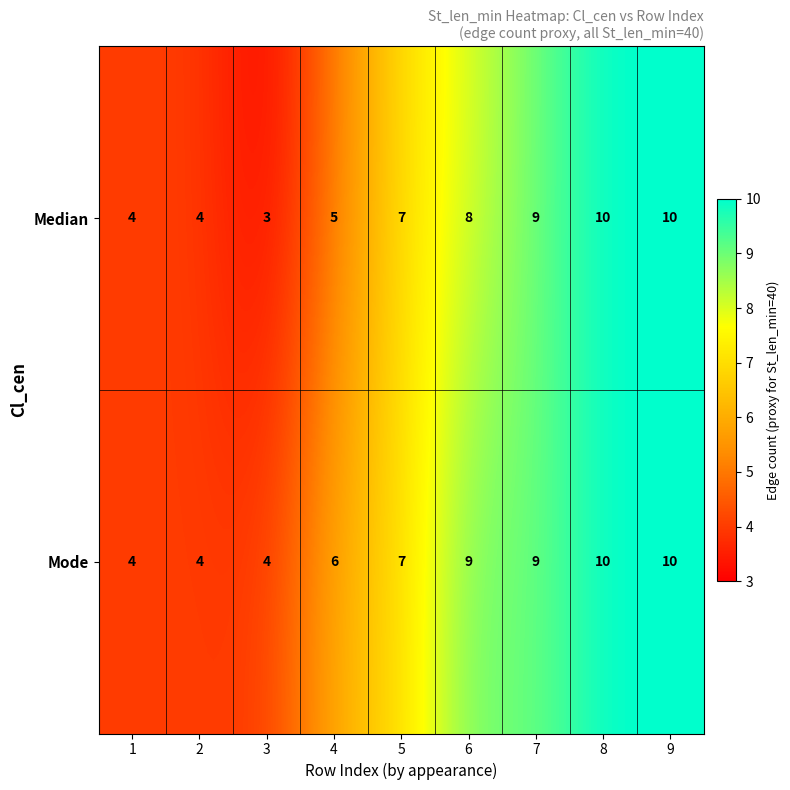

True or false: Median has a value of 7 at 5.

True